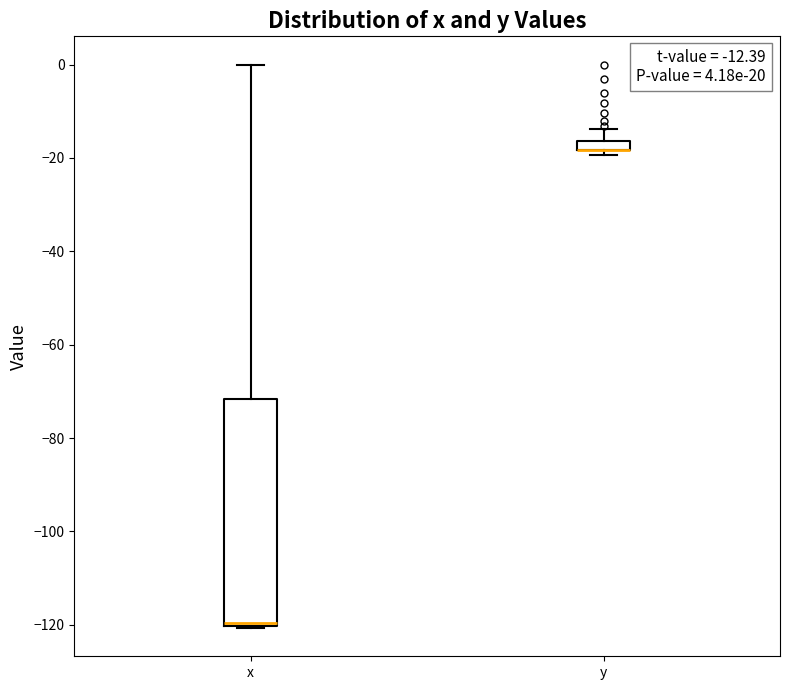

Which box is the tallest, from its lower edge to its upper edge?

x